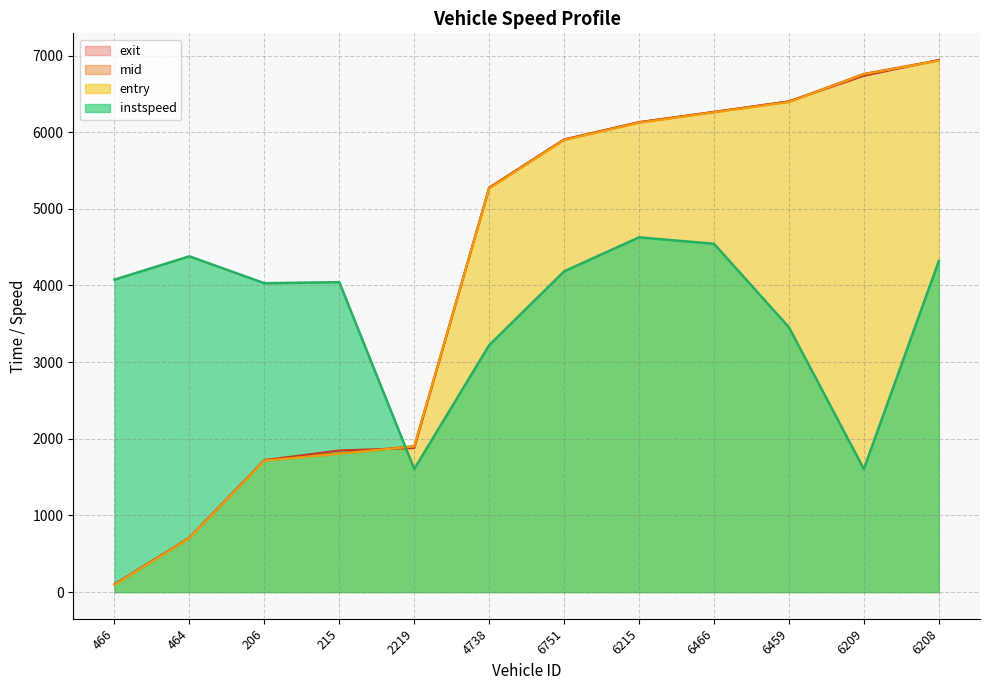

Is it true that entry equals 5268.0 at 4738?

True